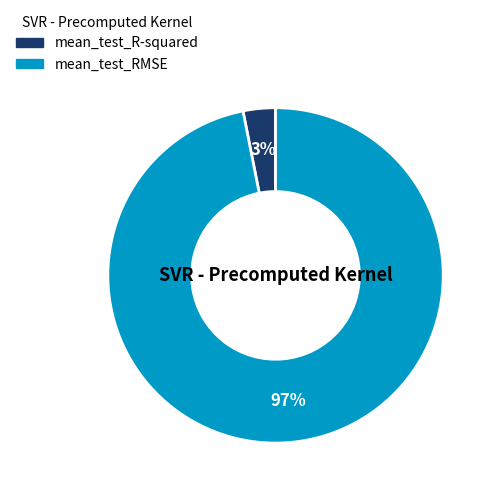

Which has a higher value, mean_test_R-squared or mean_test_RMSE?

mean_test_RMSE